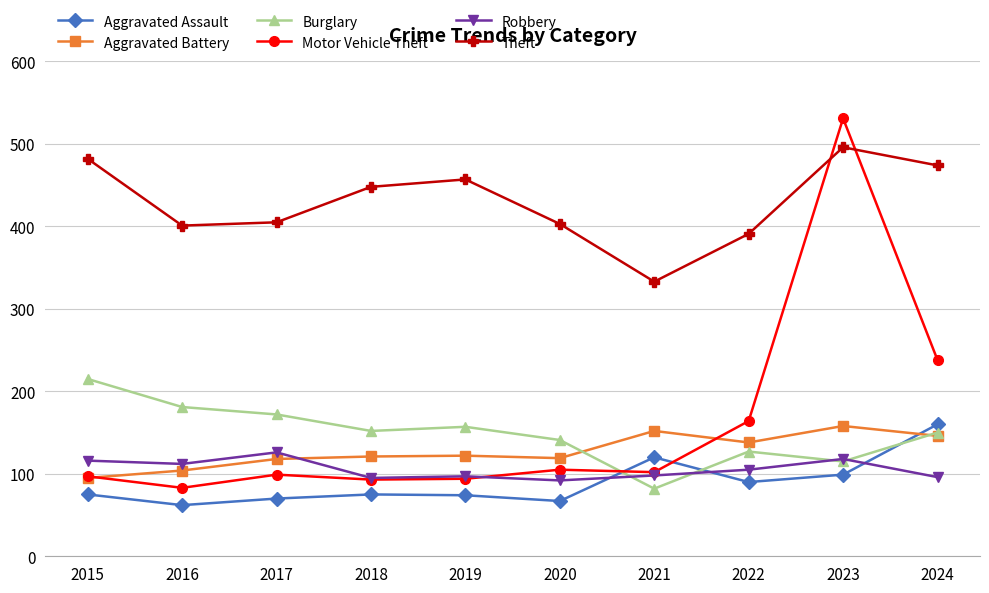

Which series has the largest total across all categories?

Theft